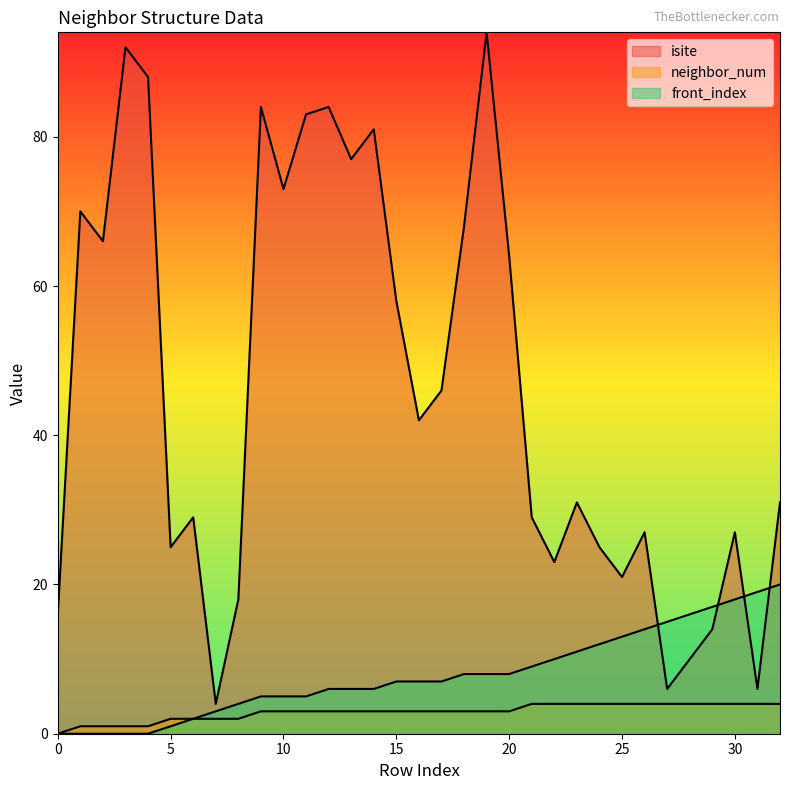

Rank the series at 15 from highest to lowest value.

isite, front_index, neighbor_num